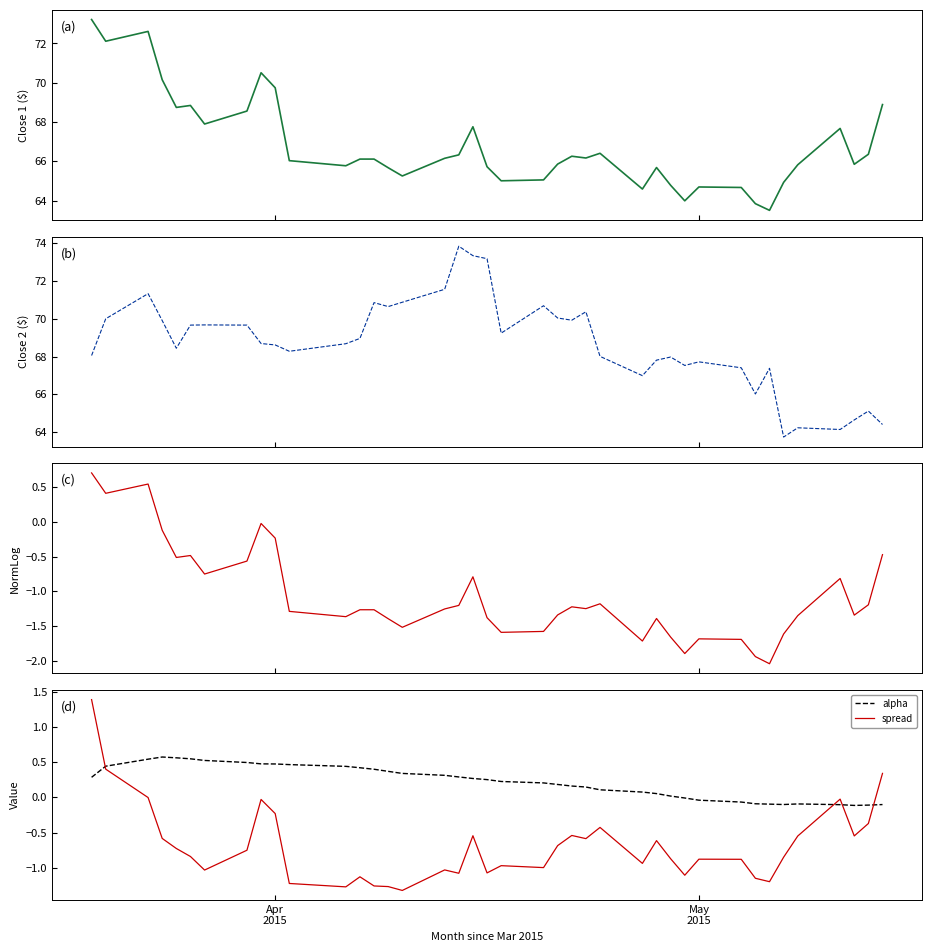

What is the sum of all normalizedLogClose1 values?

-42.6